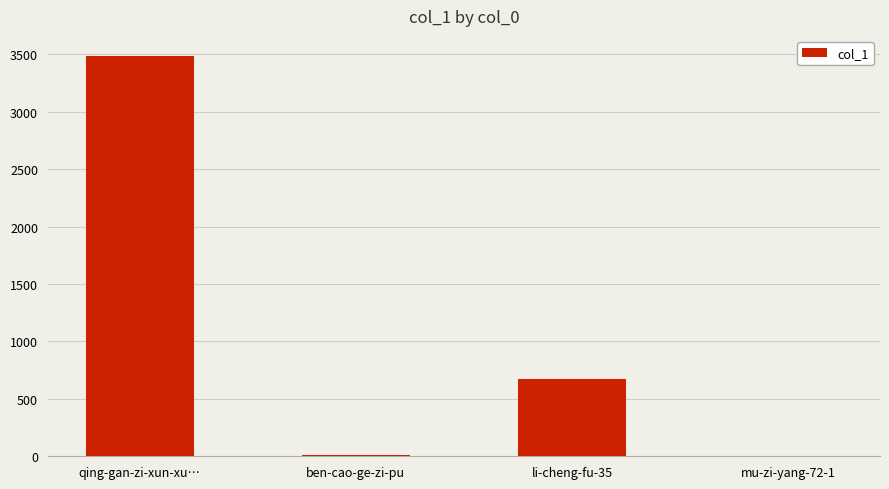

Which category has the highest value across all series?

qing-gan-zi-xun-xu…